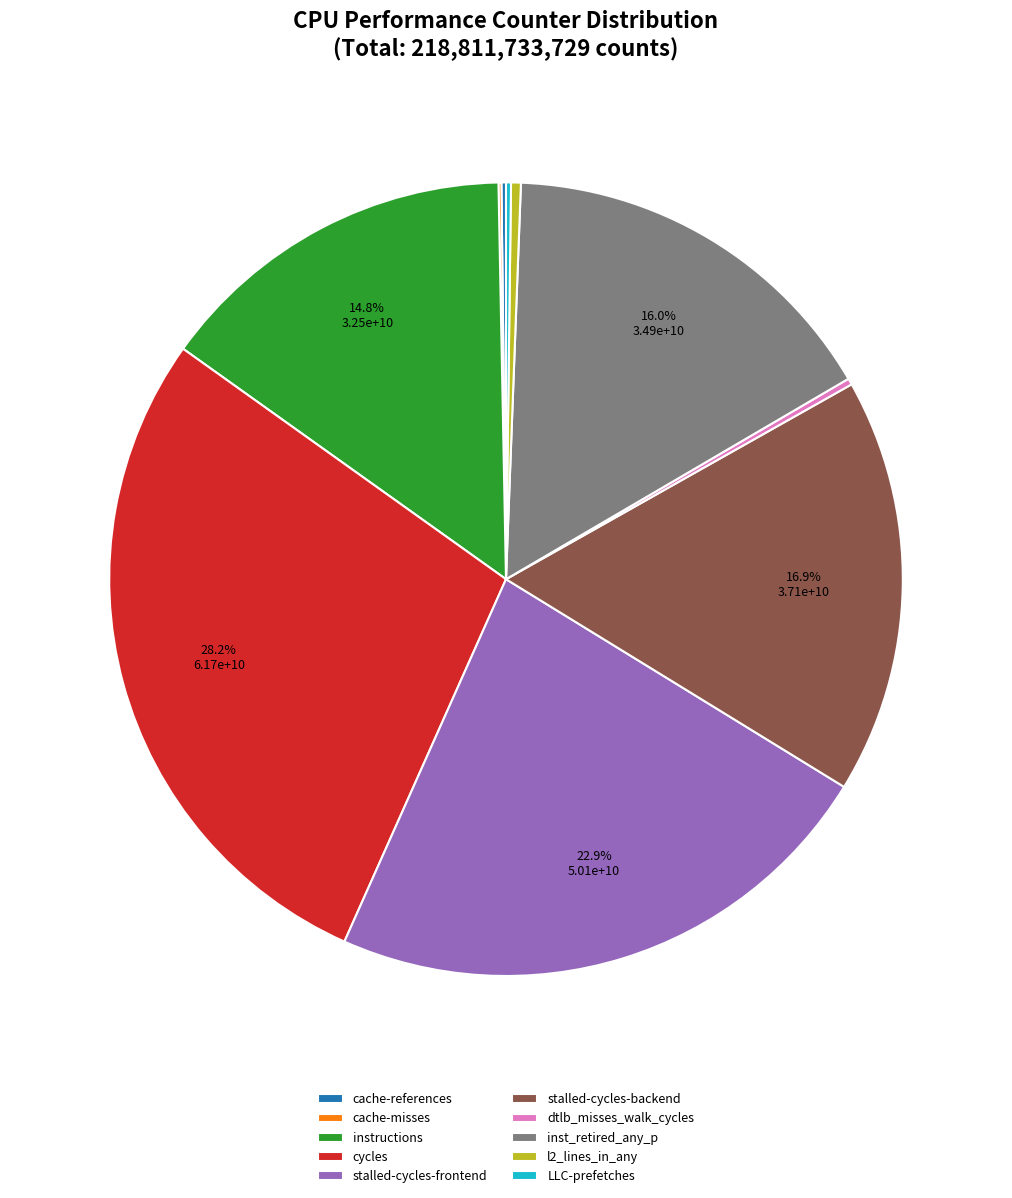

What portion of the pie excludes stalled-cycles-backend?

83.1%